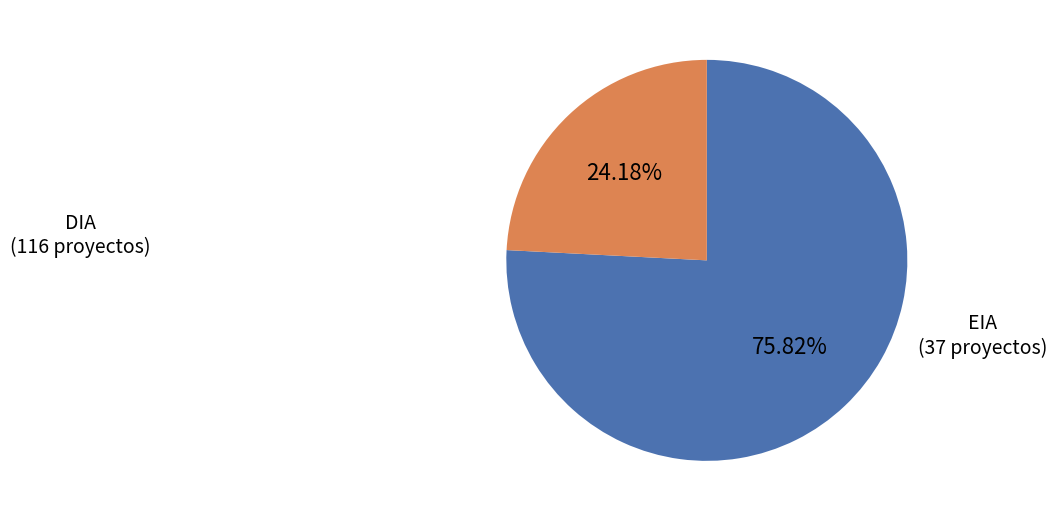

Is there a majority slice in this chart?

Yes